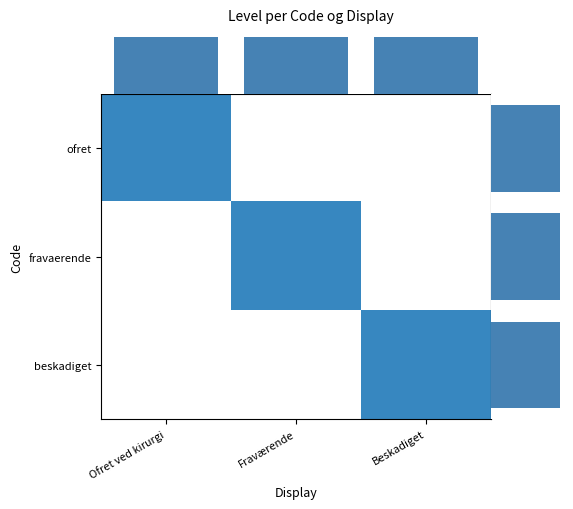

At which label does fravaerende reach its peak?

Ofret ved kirurgi